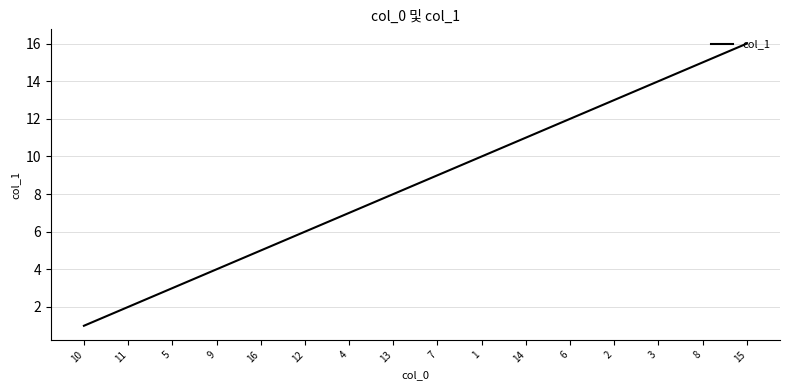

What is the greatest value displayed?

16